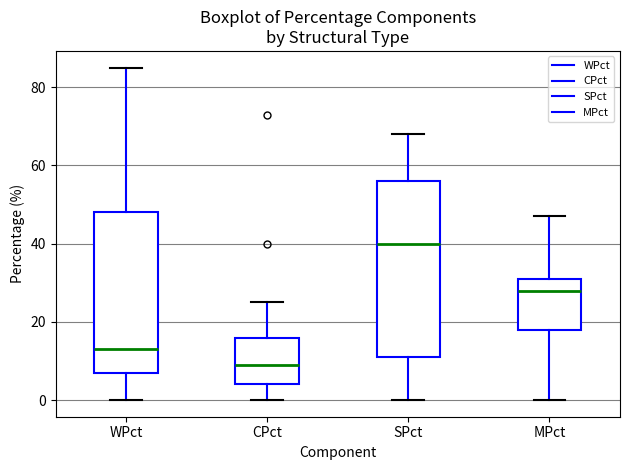

Which box is the tallest, from its lower edge to its upper edge?

SPct